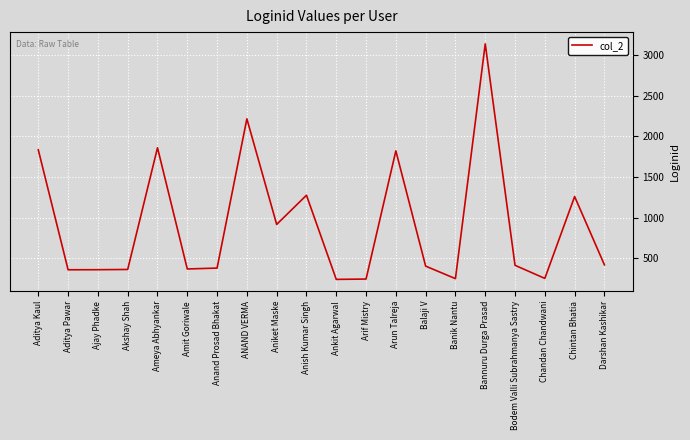

What is the average value?

920